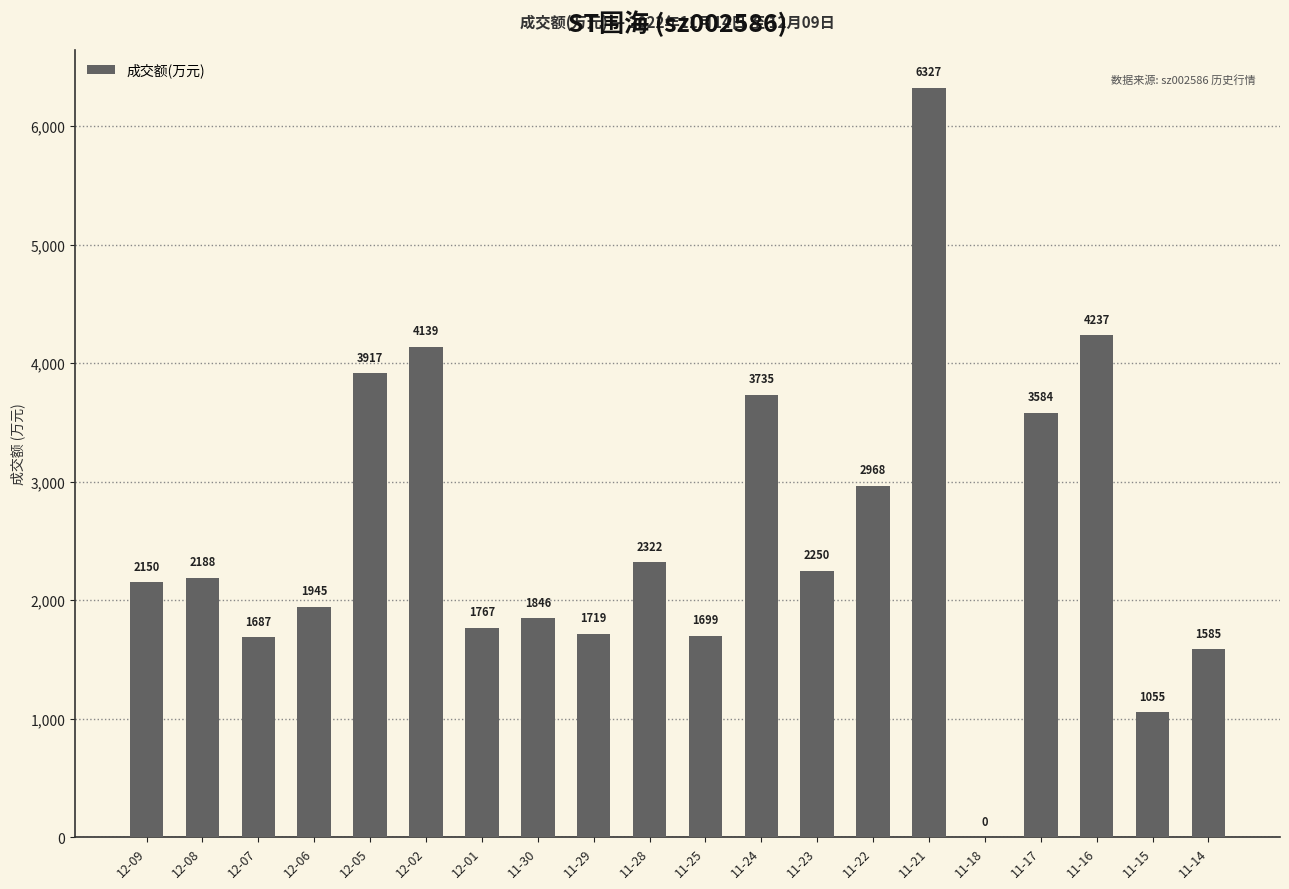

How many positive values are there?

19